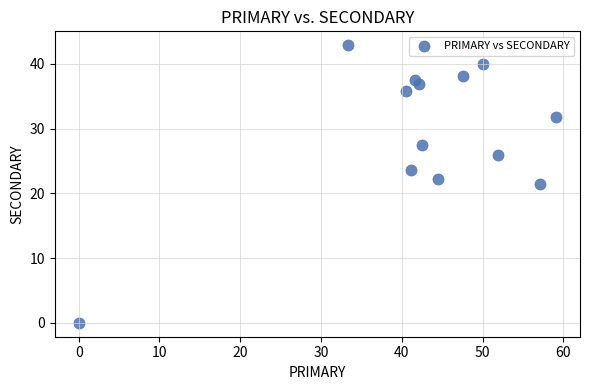

What is the range of Y values (max minus min)?

42.9